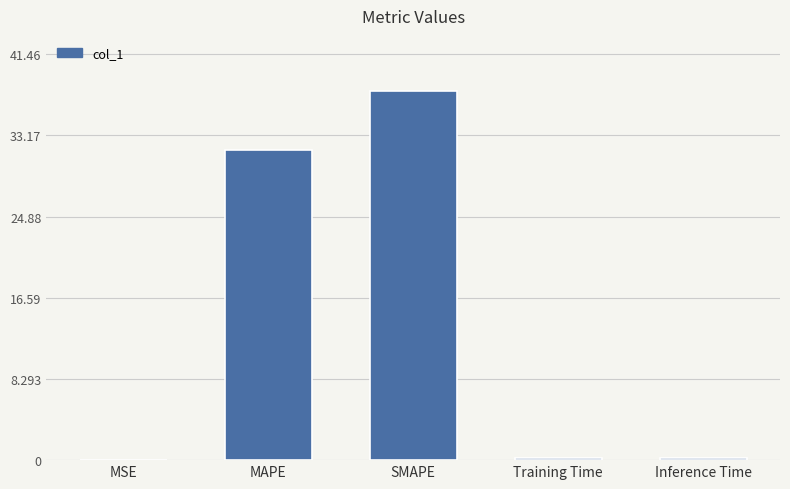

Between MAPE and SMAPE, which is larger?

SMAPE